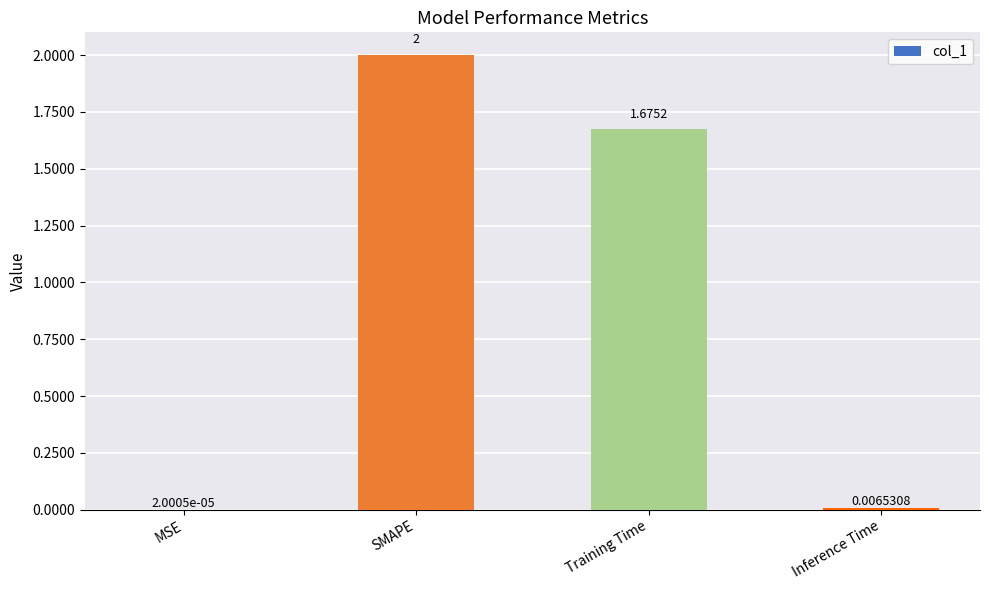

Which has a higher value, MSE or Training Time?

Training Time